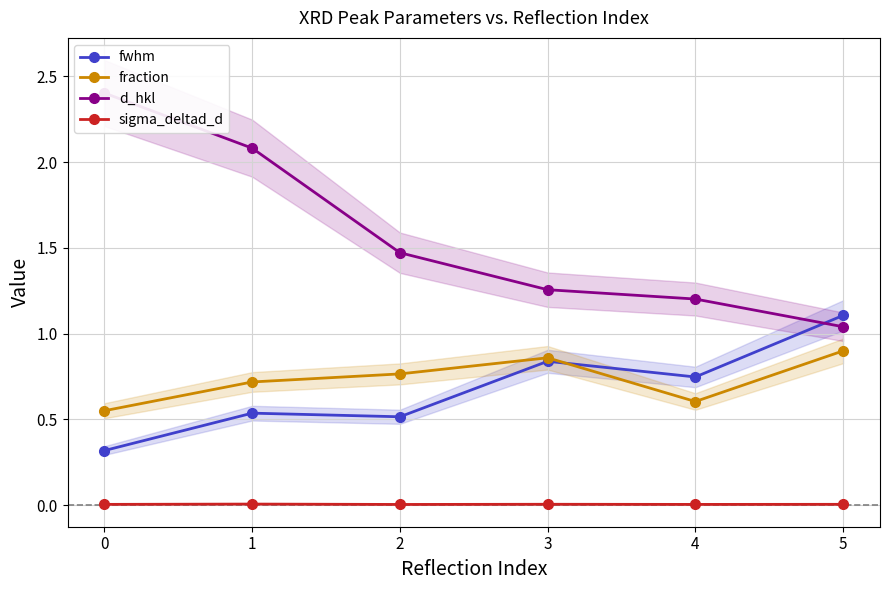

How many interior local peaks does the sigma_deltad_d series have?

2